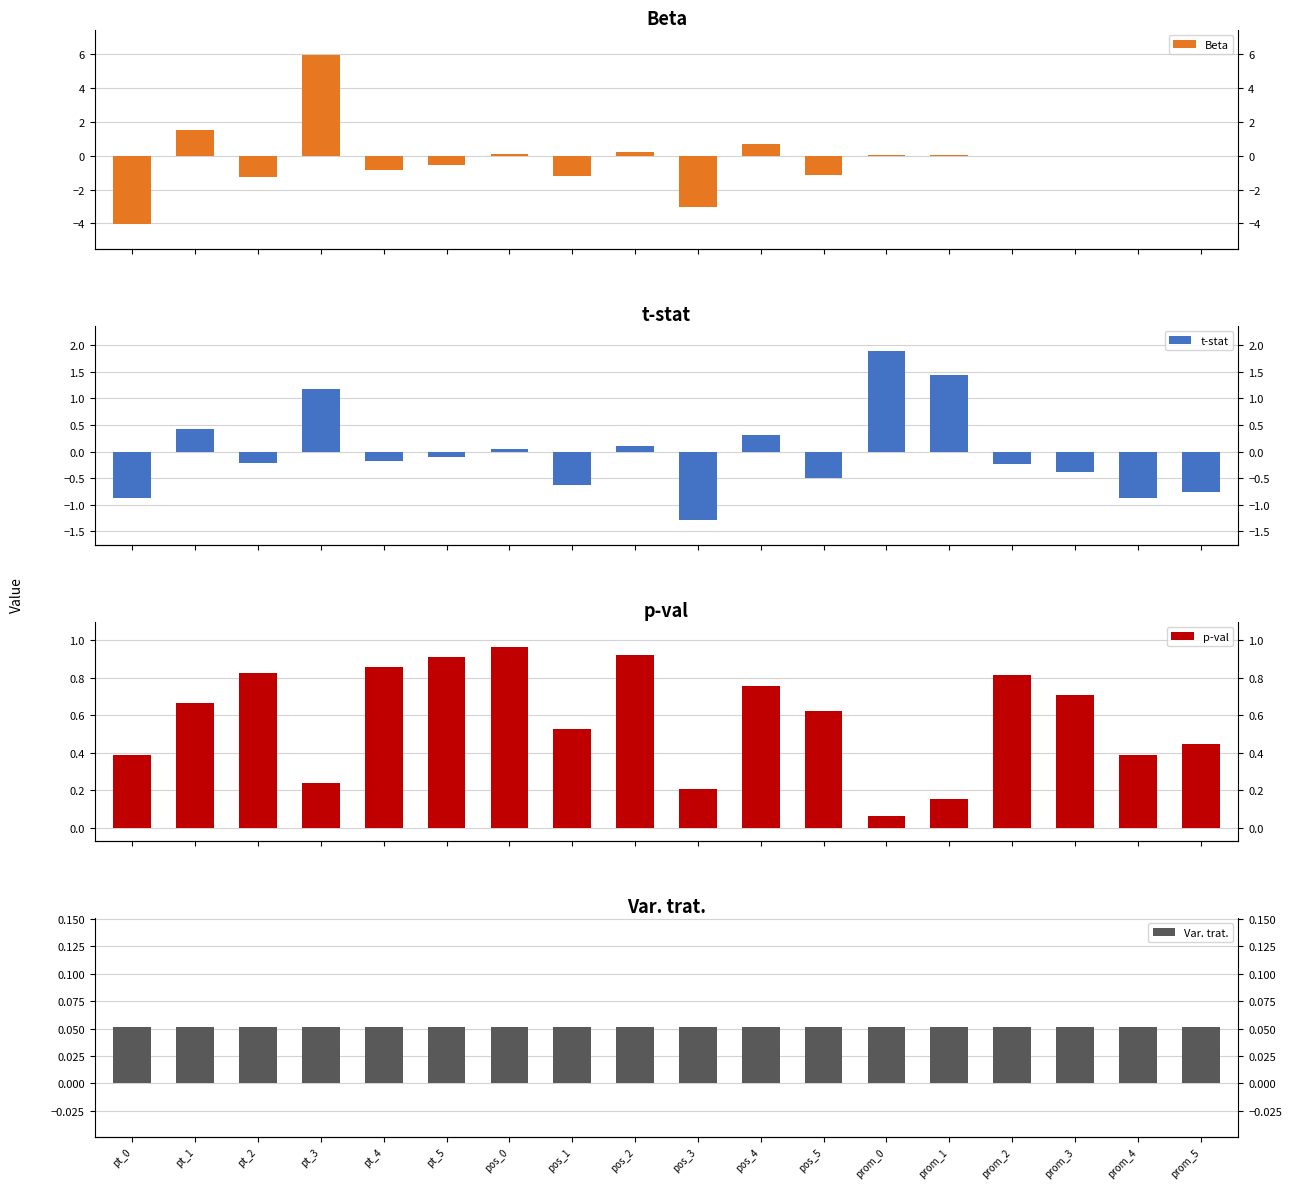

Reading right to left, transcribe all the data shown in this chart.

Beta: -0.0	-0.0	-0.0	-0.0	0.1	0.1	-1.1	0.7	-3.0	0.2	-1.2	0.1	-0.5	-0.8	6.0	-1.2	1.5	-4.0
t-stat: -0.8	-0.9	-0.4	-0.2	1.4	1.9	-0.5	0.3	-1.3	0.1	-0.6	0.0	-0.1	-0.2	1.2	-0.2	0.4	-0.9
p-val: 0.4	0.4	0.7	0.8	0.2	0.1	0.6	0.8	0.2	0.9	0.5	1.0	0.9	0.9	0.2	0.8	0.7	0.4
Var. trat.: 0.1	0.1	0.1	0.1	0.1	0.1	0.1	0.1	0.1	0.1	0.1	0.1	0.1	0.1	0.1	0.1	0.1	0.1